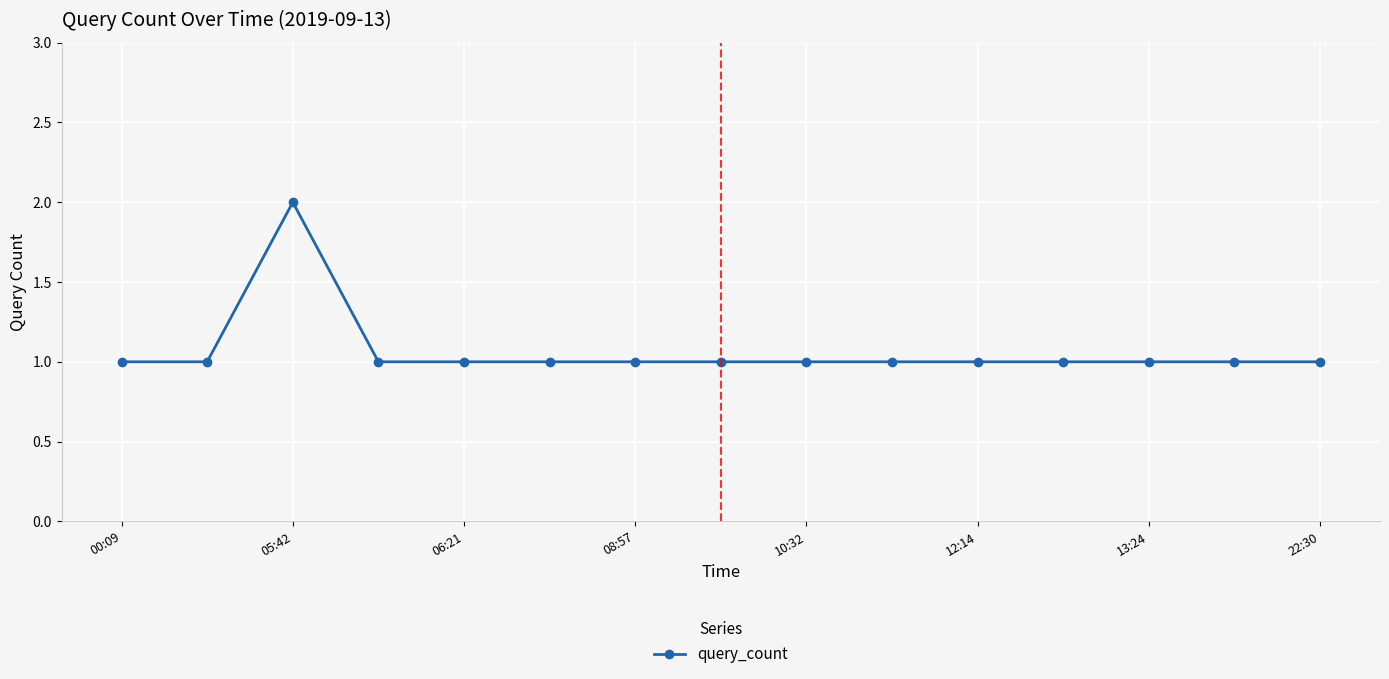

What is the sum of all values?

16